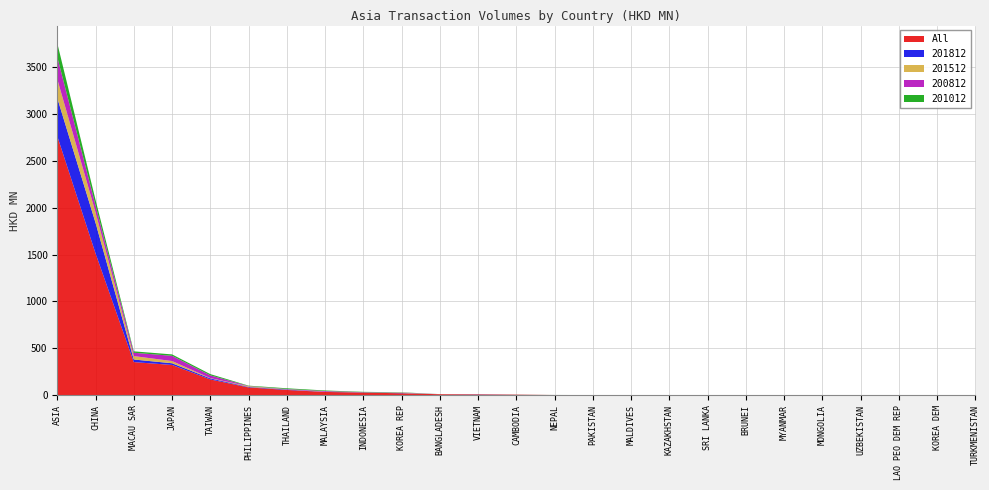

Reading right to left, extract all data points from this chart.

All: 0.0	0.0	0.1	0.1	0.1	0.4	0.9	1.1	1.5	1.5	1.8	2.6	6.5	8.9	11.0	21.0	29.1	35.5	56.7	83.6	168.6	323.1	353.8	1512.9	2762.2
201812: 0.0	0.0	0.0	0.0	0.0	0.0	0.0	0.1	0.0	0.0	0.0	0.0	0.0	1.3	0.0	3.0	2.7	1.1	4.9	4.8	11.1	18.3	27.5	325.9	405.7
201512: 0.0	0.0	0.0	0.0	0.0	0.0	0.1	0.0	0.2	0.1	0.1	0.3	0.2	0.6	0.6	3.1	1.3	1.2	2.5	7.2	3.1	23.3	36.8	111.7	201.4
200812: 0.0	0.0	0.0	0.0	0.0	0.0	0.1	0.2	0.6	0.8	0.2	0.2	0.7	1.2	0.5	2.0	0.3	7.3	2.8	3.2	29.5	56.0	35.4	75.4	236.6
201012: 0.0	0.0	0.0	0.0	0.0	0.0	0.0	0.1	0.1	0.1	0.3	0.2	0.6	0.4	0.3	2.8	3.3	6.2	7.7	4.0	13.1	14.9	15.0	57.2	147.4